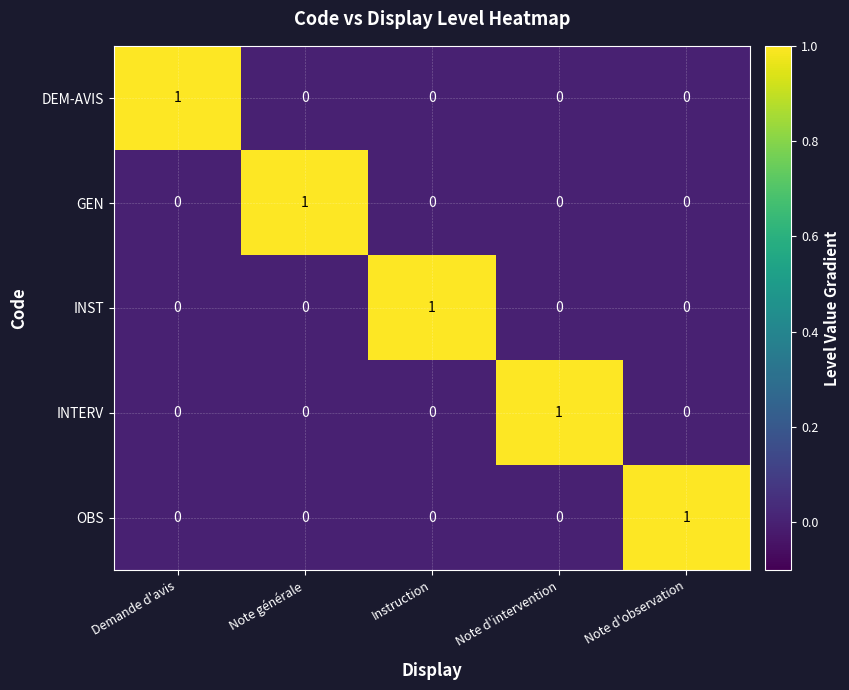

Count the OBS values in the range 0 to 1.

5